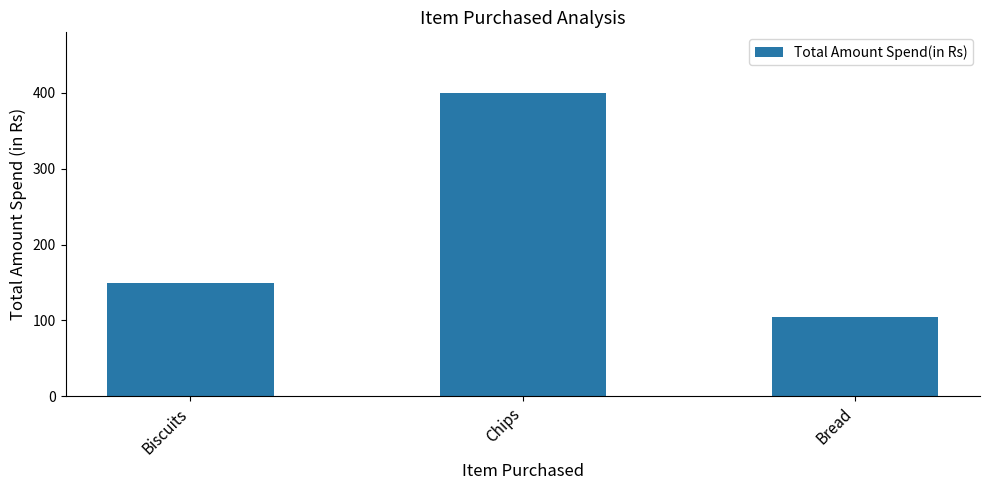

What is the change in value from Biscuits to Chips?

+250